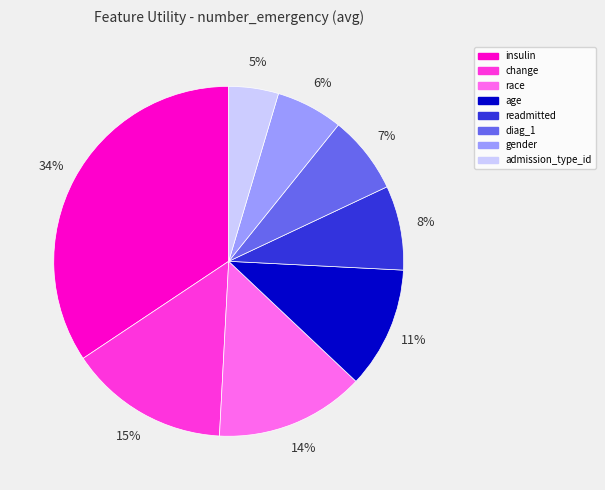

The gender slice represents 1% of the pie. True or false?

False